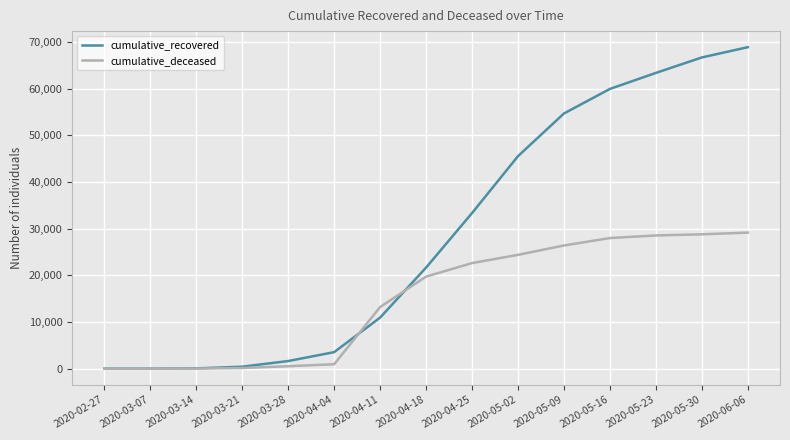

Rank the series by their maximum value, from highest to lowest.

cumulative_recovered, cumulative_deceased